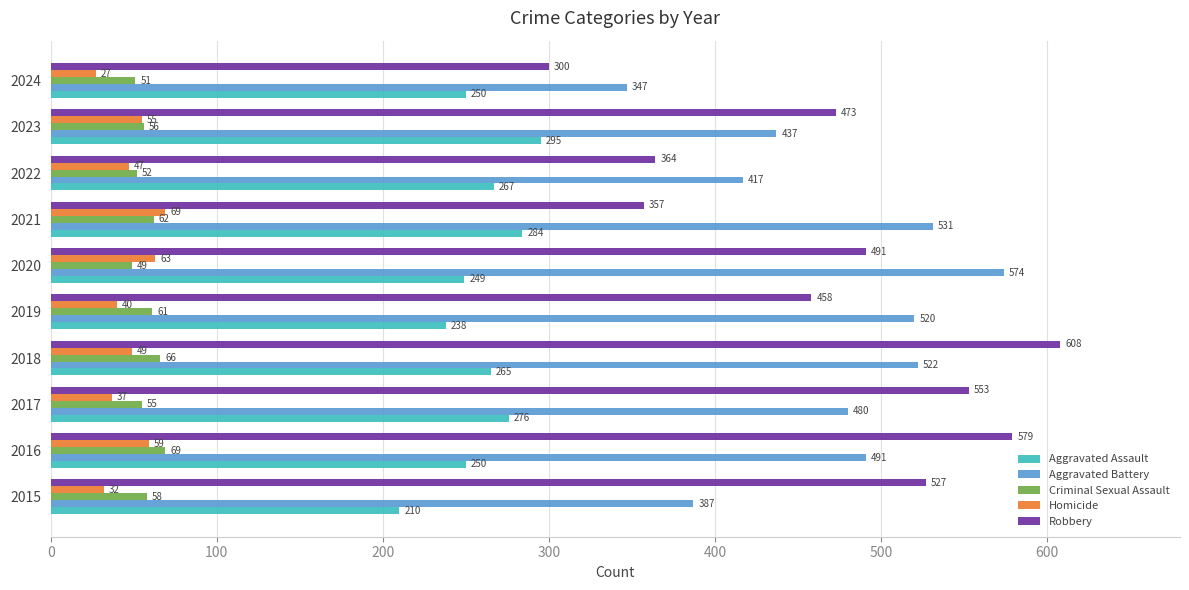

What is the maximum value shown in the chart?

608